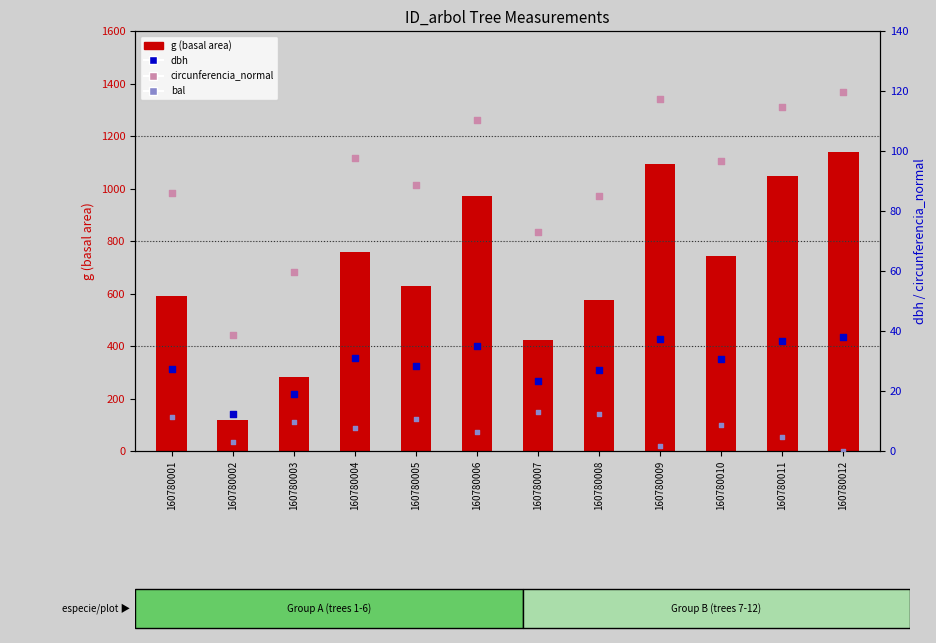

What is the total value across all series at 160780010?

878.6